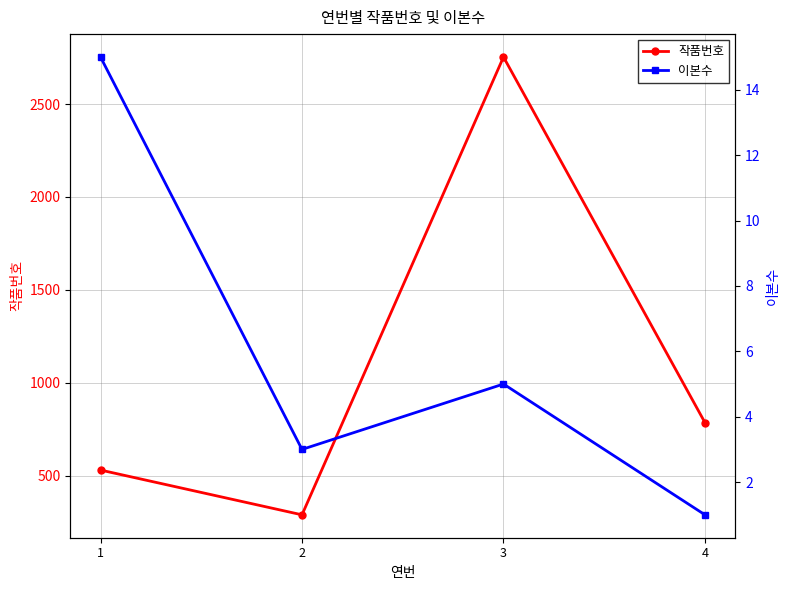

Between 3 and 2, which is larger?

3